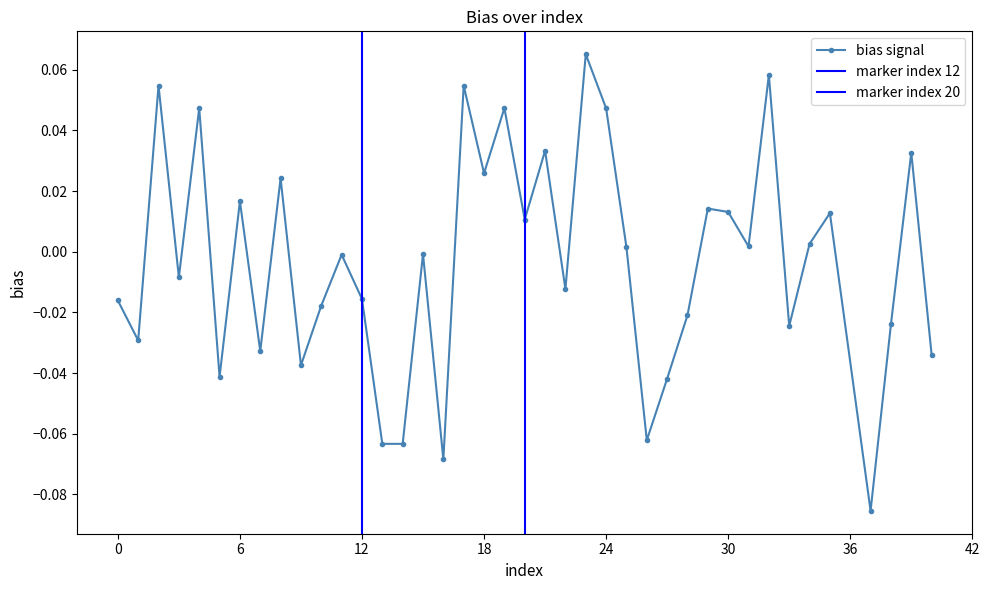

Does the chart display data point markers on the line(s)?

Yes